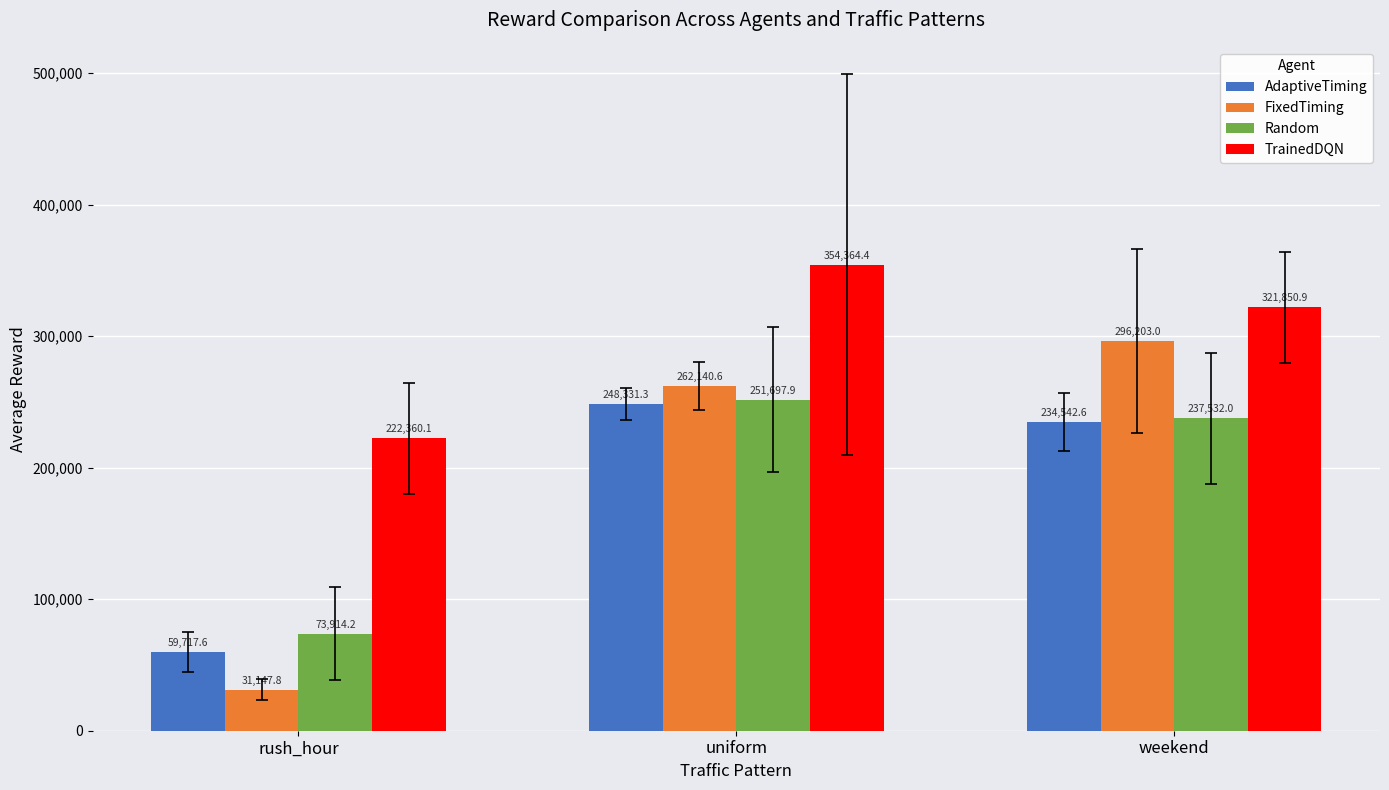

What is the total value across all series at weekend?

1090128.5